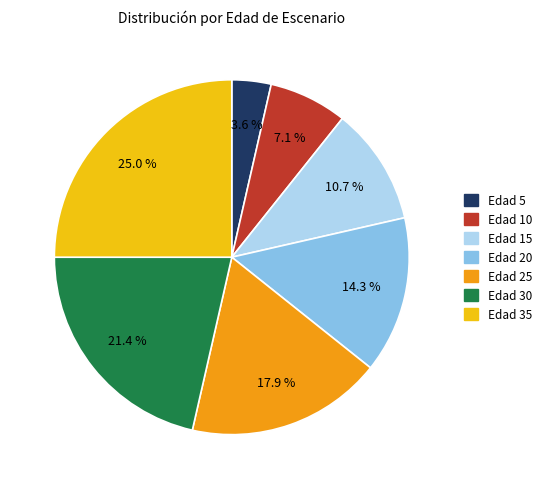

Count the number of slices in the pie.

7